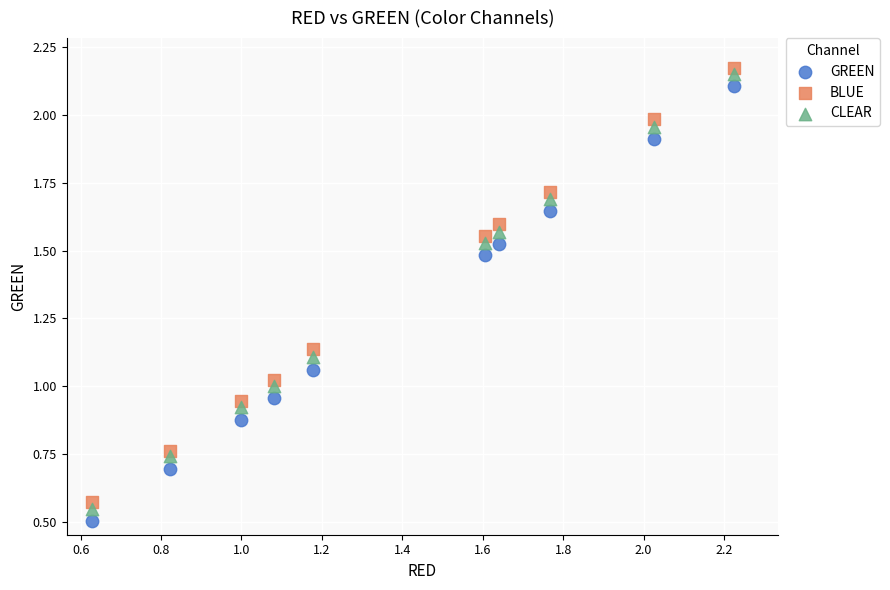

Which series has the largest Y range (max minus min)?

GREEN